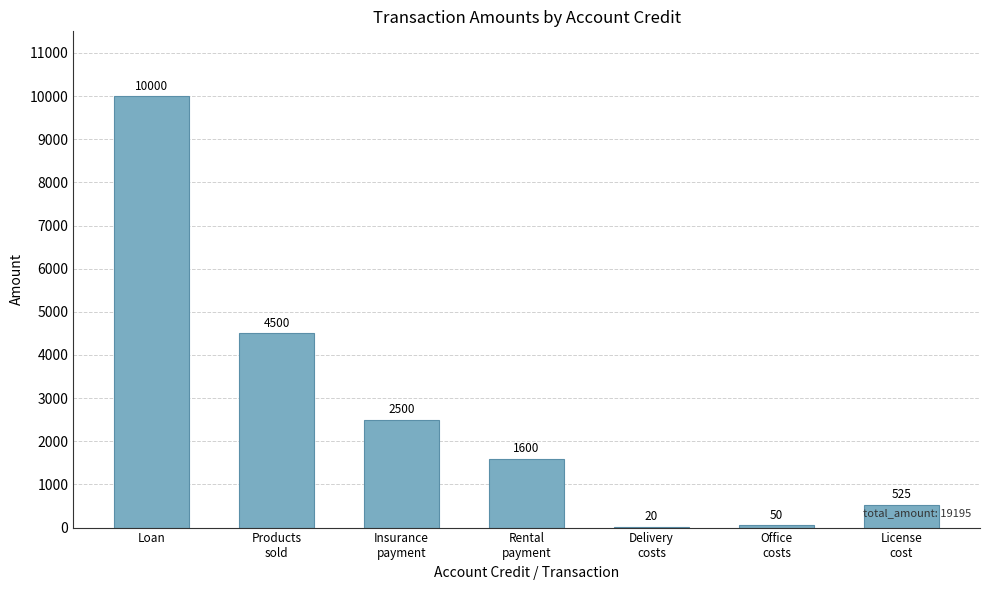

Where is the data nearest to the value 5010?

Products
sold